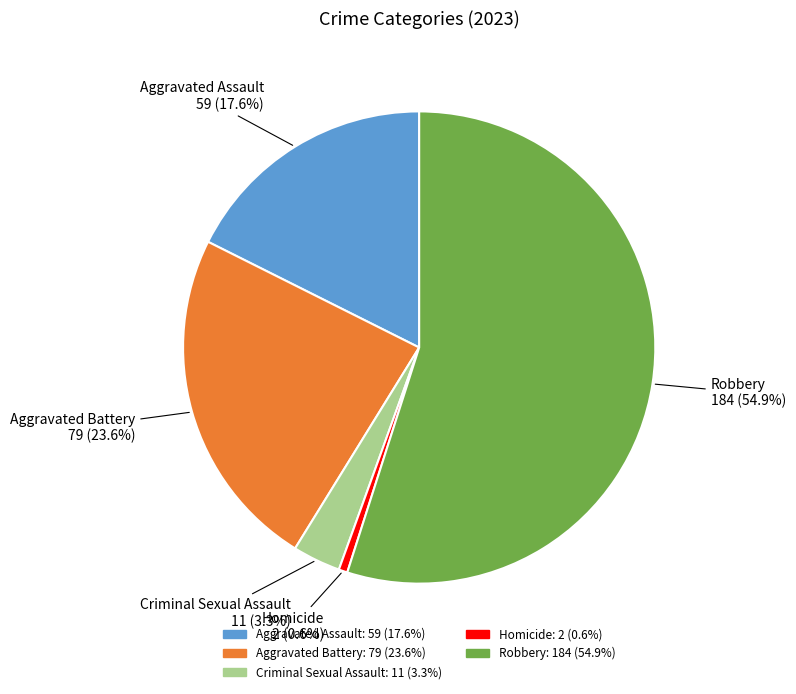

Which category has the biggest portion of the pie?

Robbery